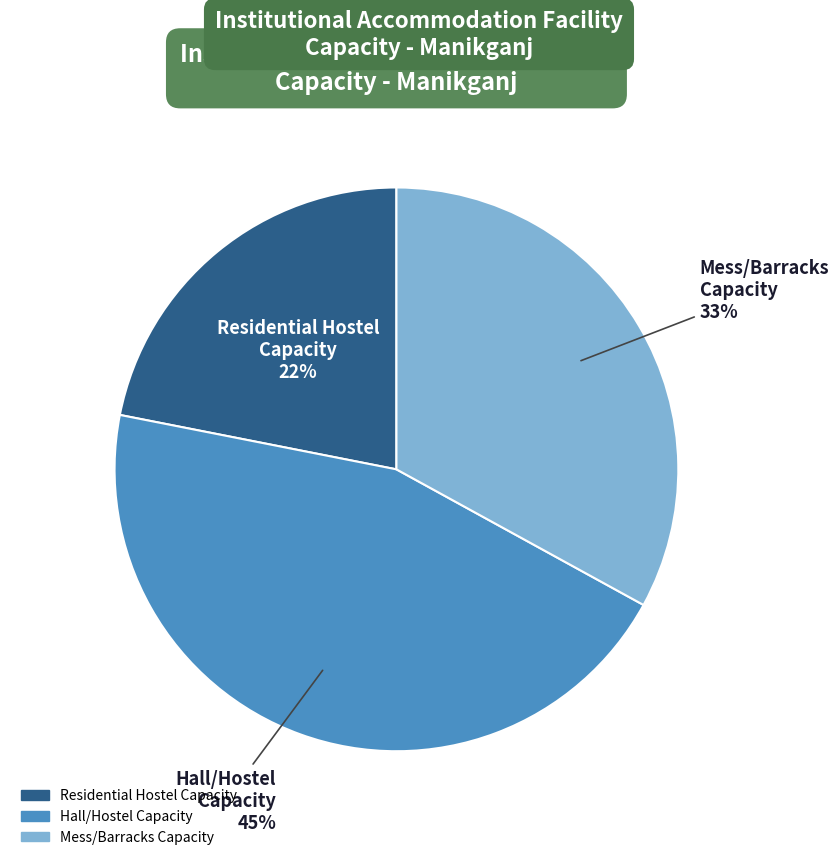

Is there any slice that represents more than half of the pie?

No